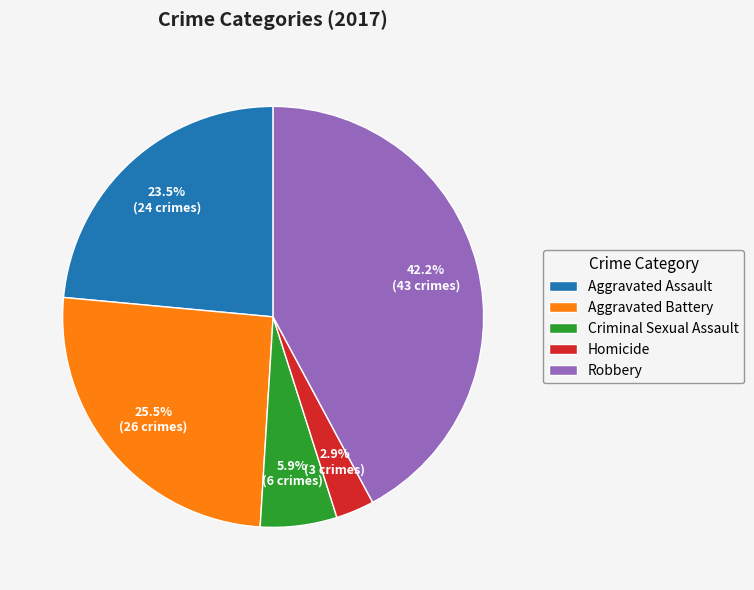

Count the number of slices in the pie.

5